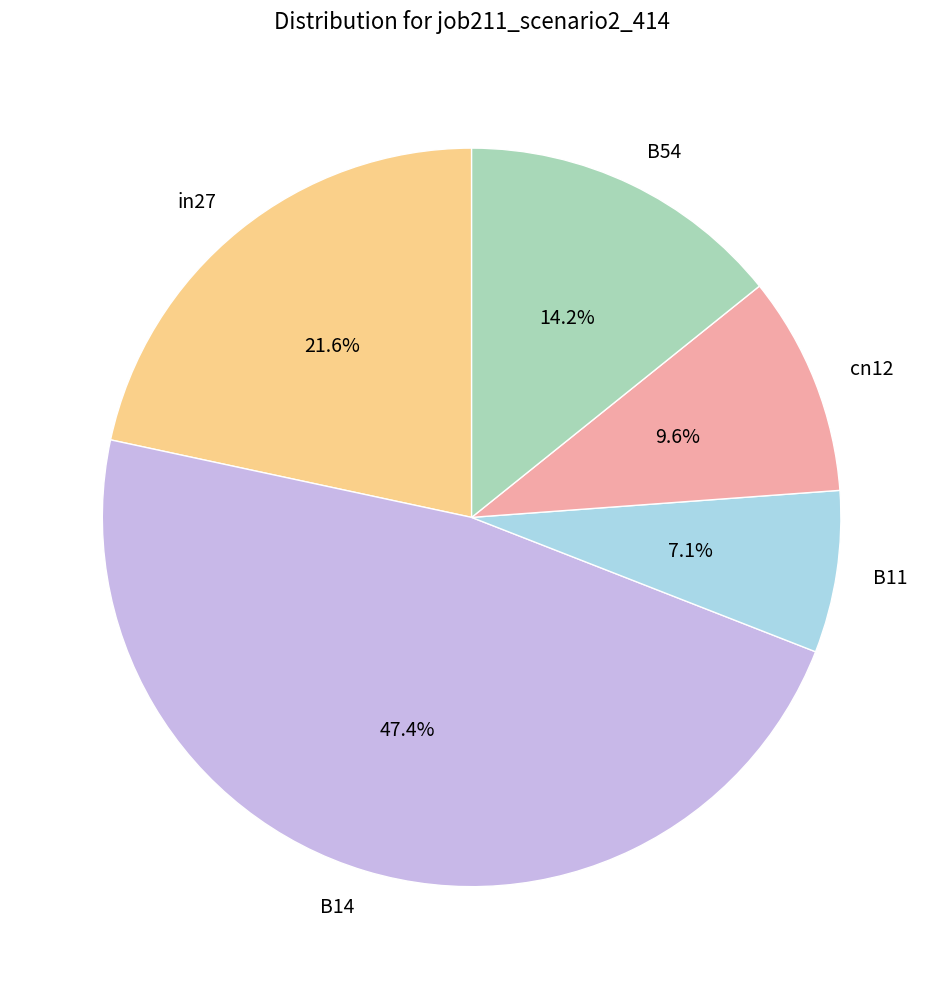

Does B14 account for over 50% of the chart?

No